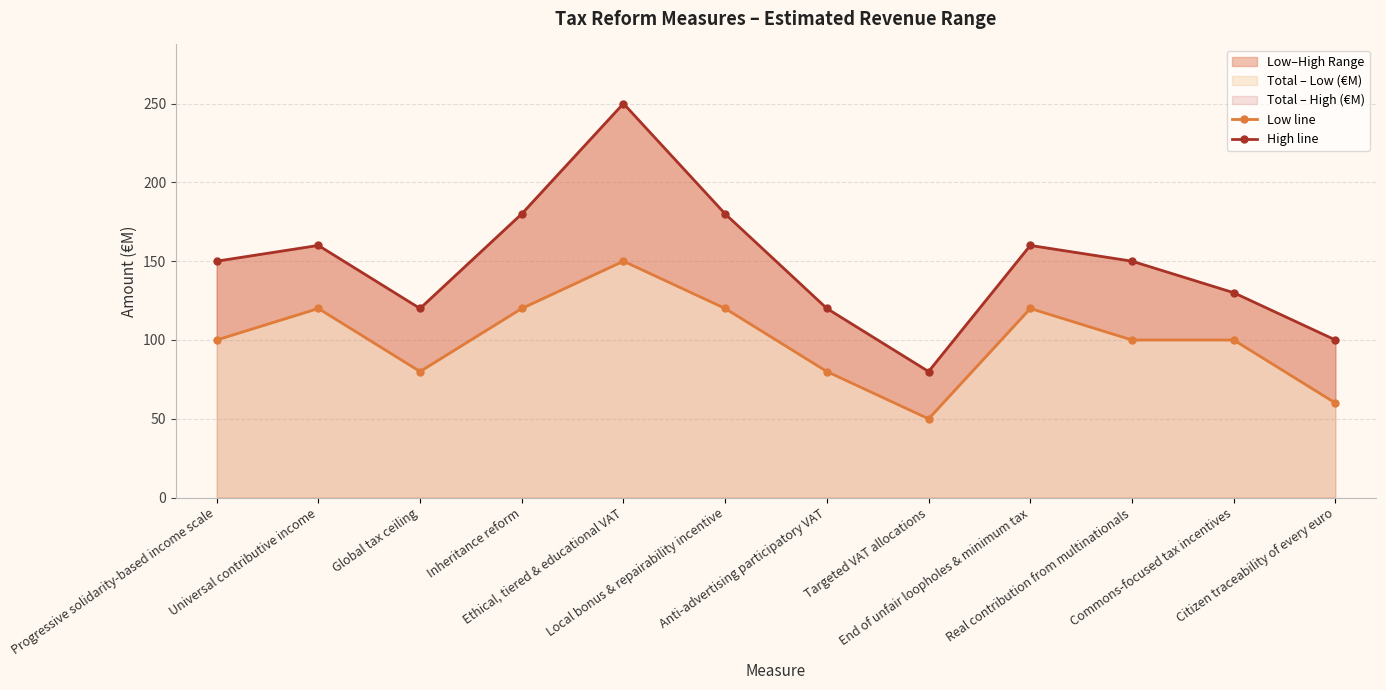

Which series has the largest total across all categories?

High line